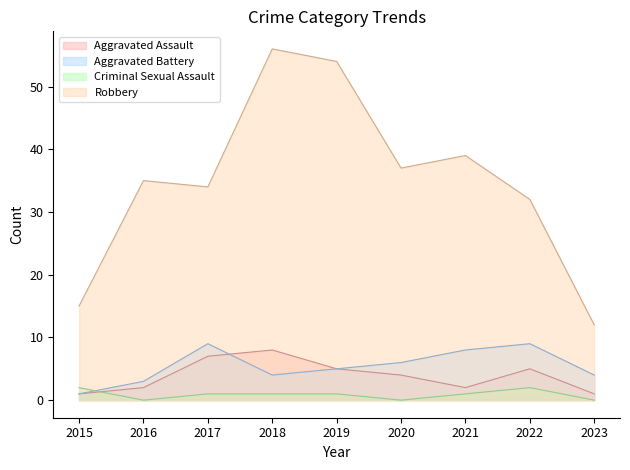

True or false: Robbery and Aggravated Battery intersect in this chart.

False